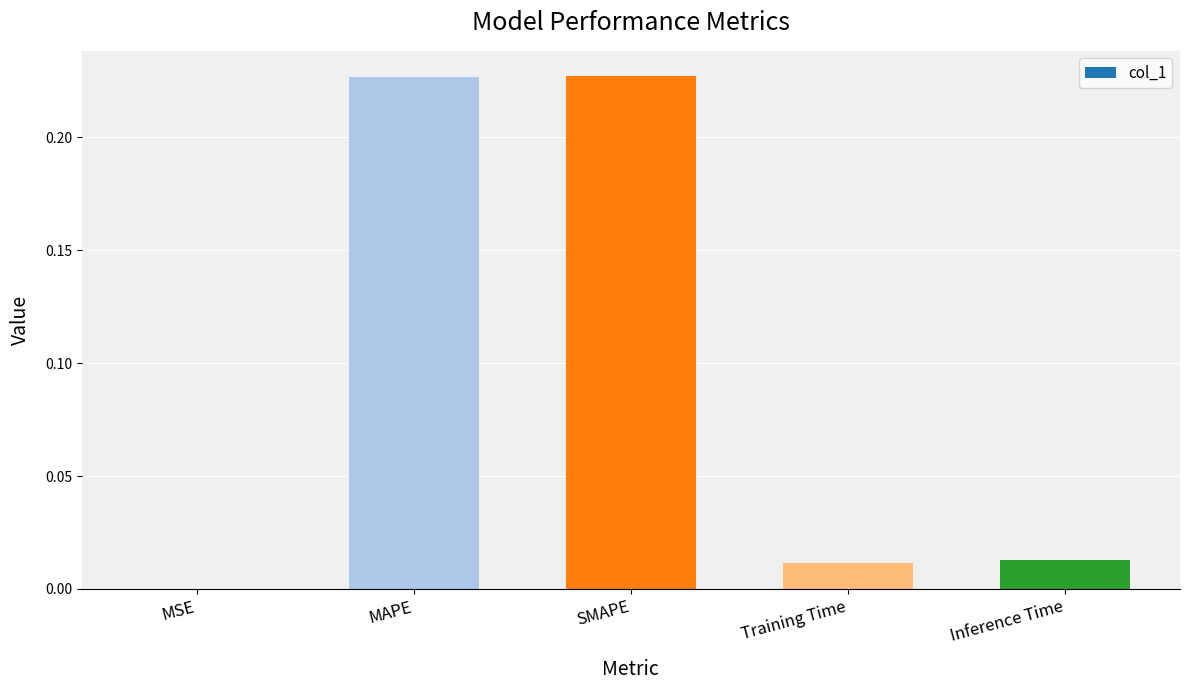

What is the sum of all values?

0.5